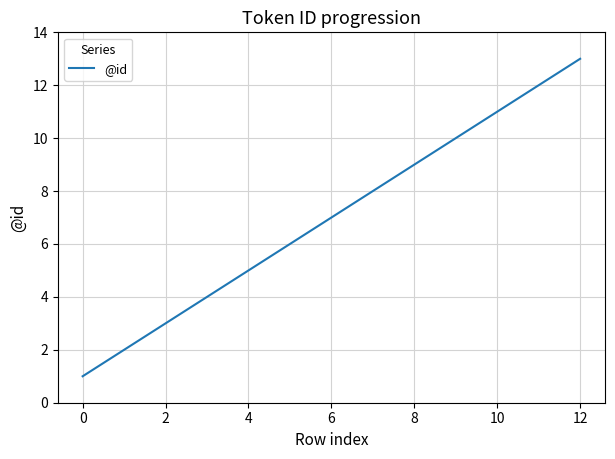

What is the difference between the second highest and minimum values?

11